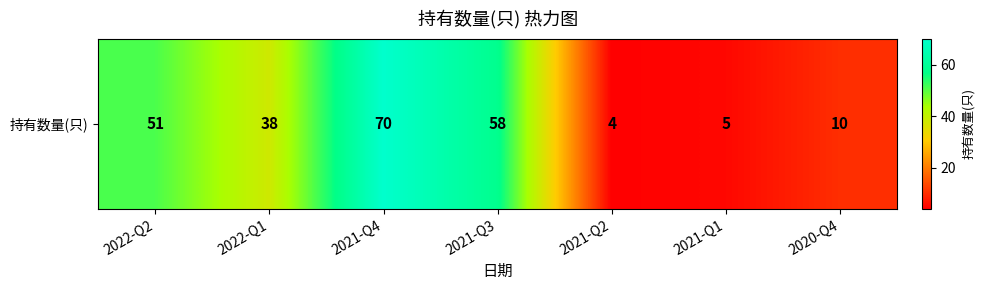

Count the number of data series in this chart.

1